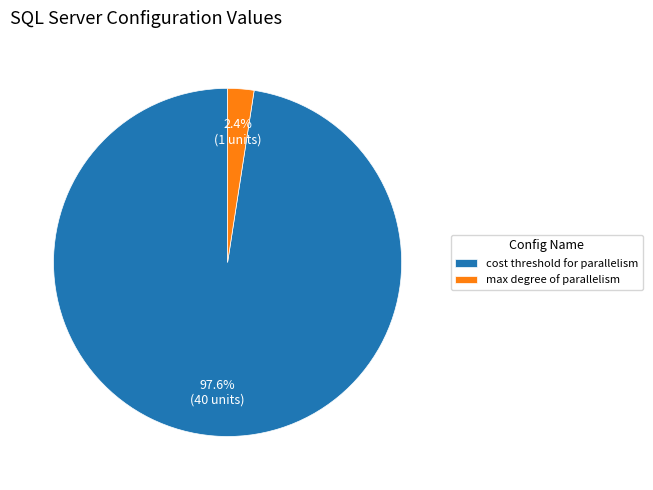

Does max degree of parallelism represent more than half of the total?

No